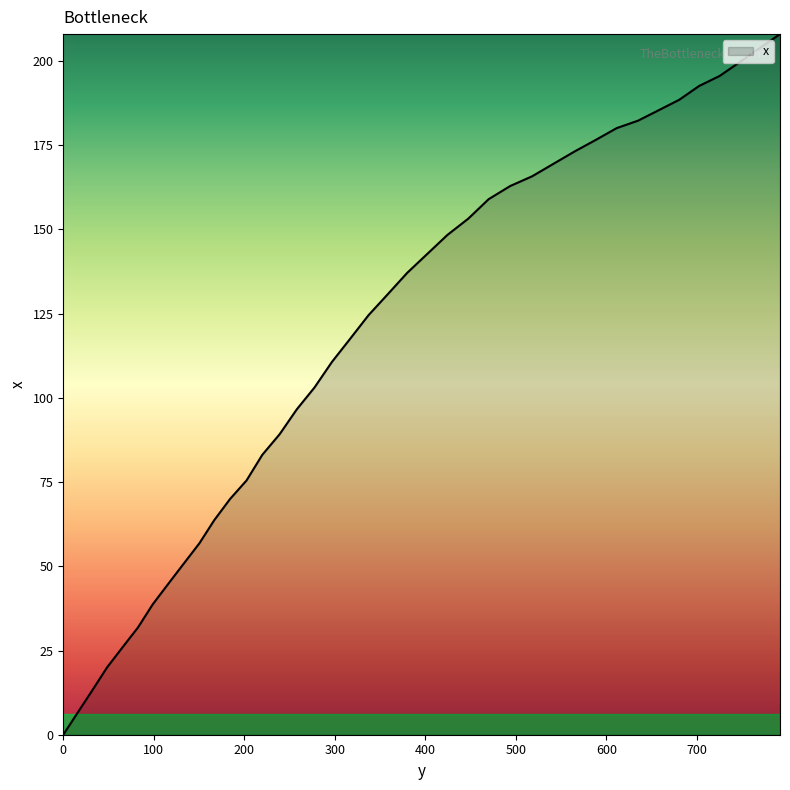

What is the maximum value shown in the chart?

208.0